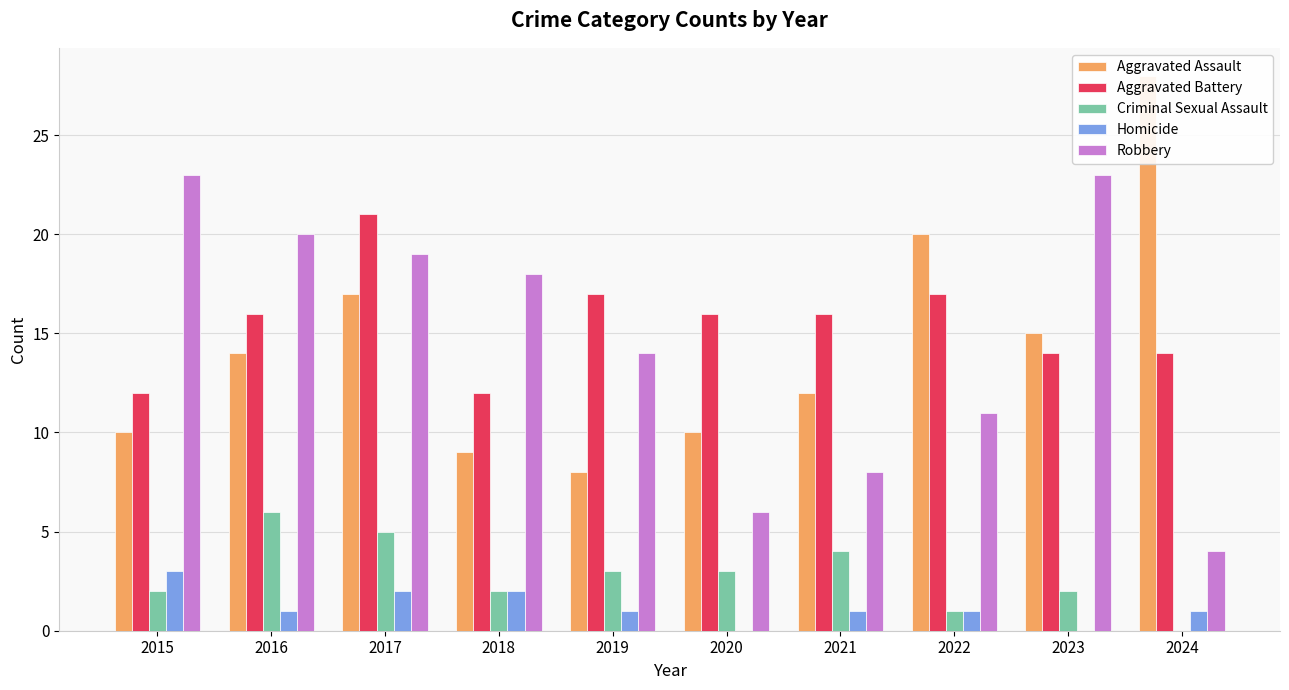

What is the maximum value shown in the chart?

28